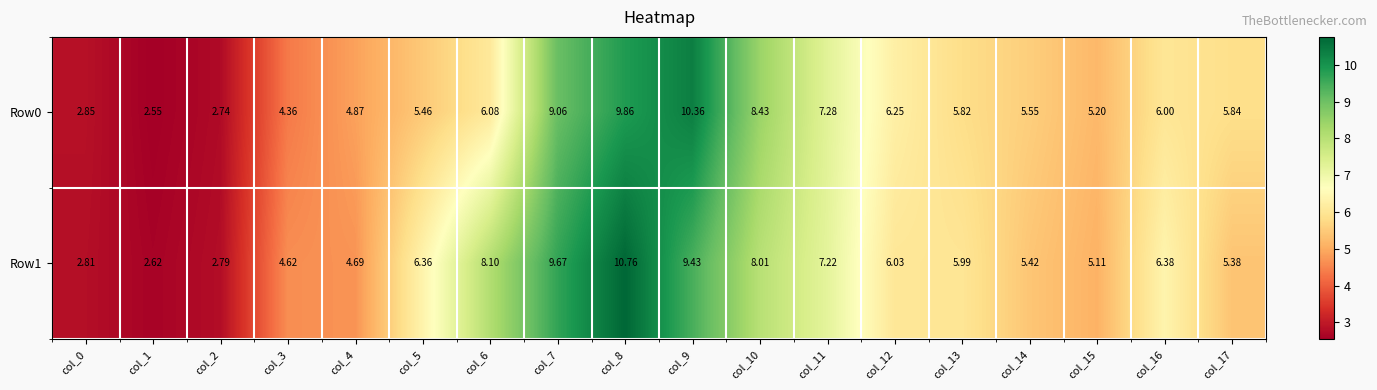

List the series in order of their peak value, lowest first.

Row0, Row1